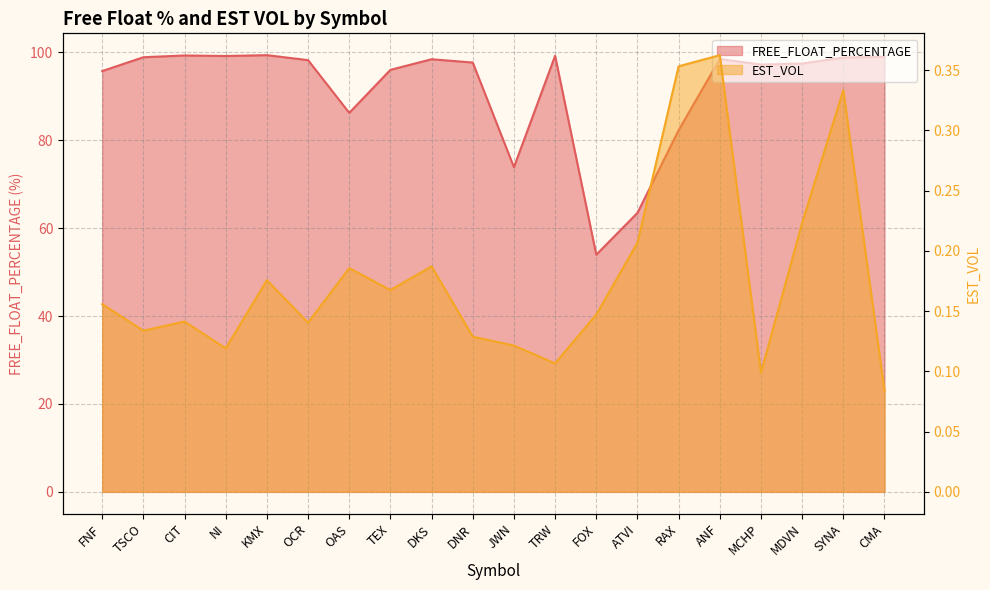

Between TEX and FOX, which series saw the biggest shift?

FREE_FLOAT_PERCENTAGE